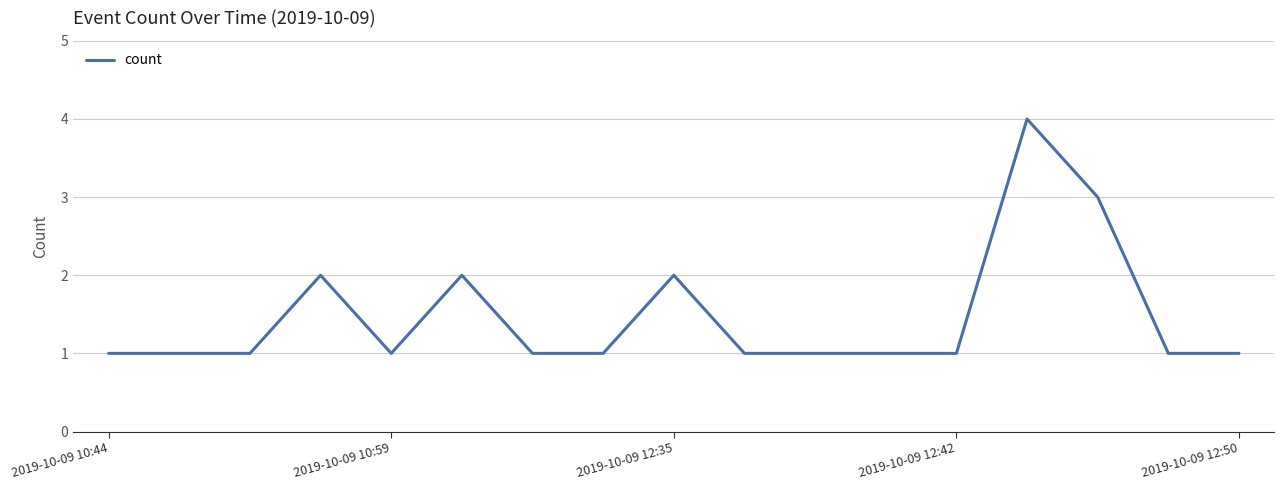

What is the maximum value shown in the chart?

4